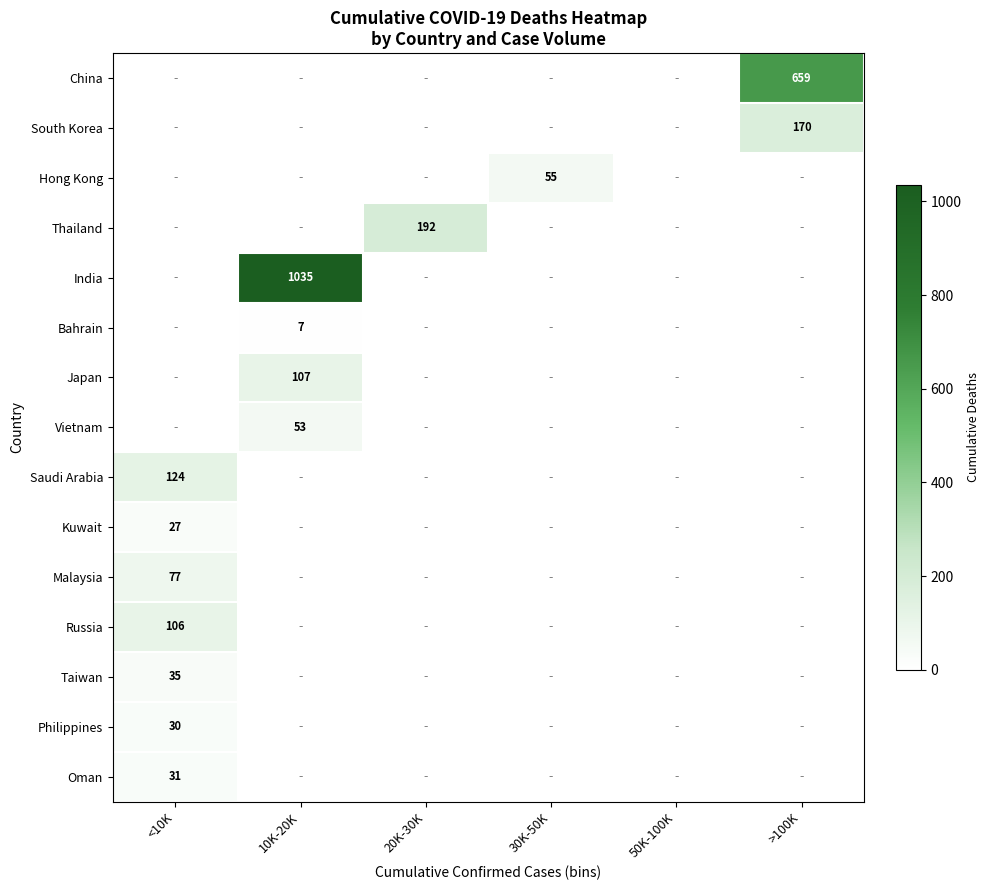

The Kuwait series shows 27 at <10K. True or false?

True